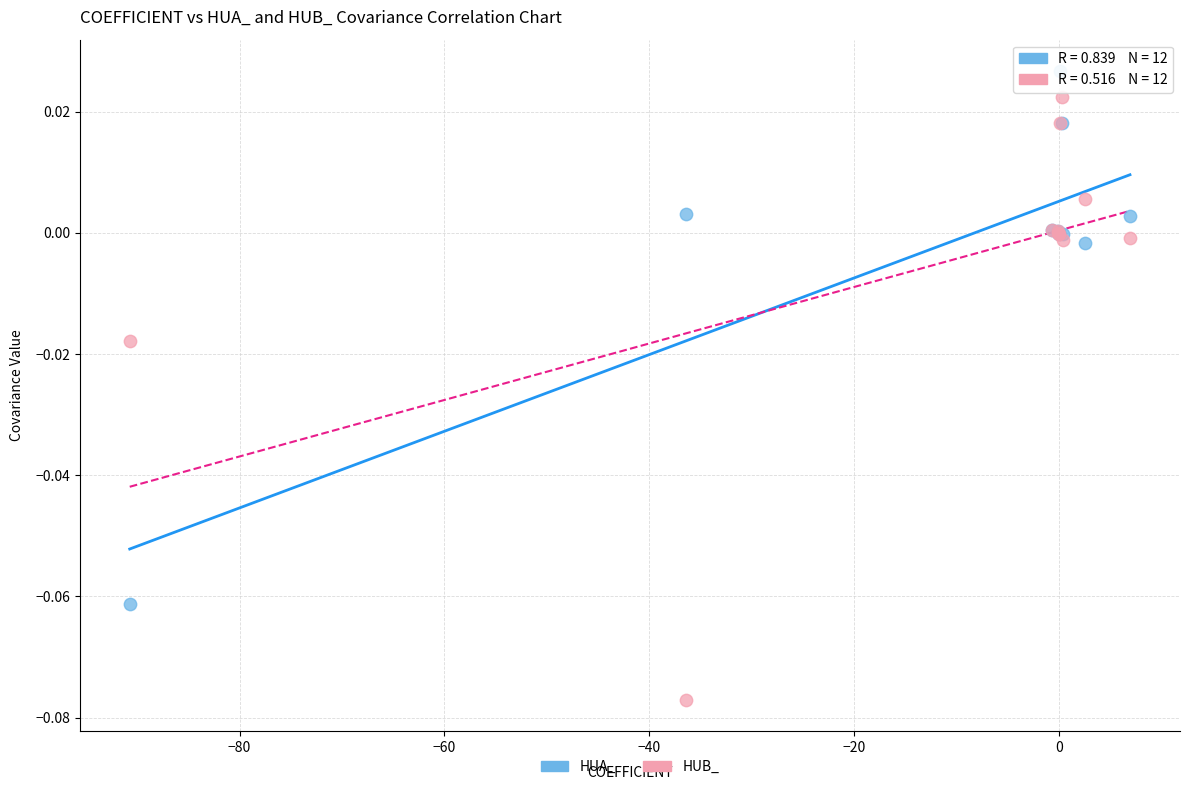

What are all the series names shown in the legend?

HUA_, HUB_